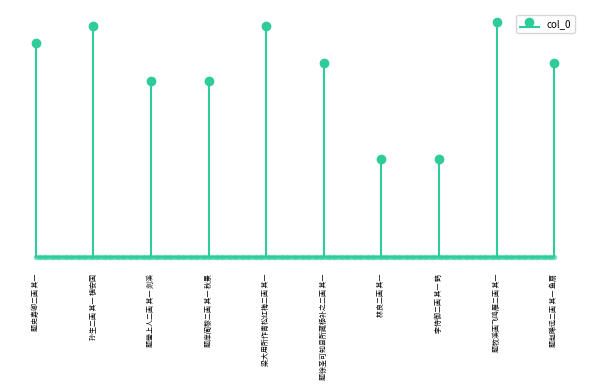

Is it true that the value at 孙生二画 其一 槐安国 is 1221072?

True